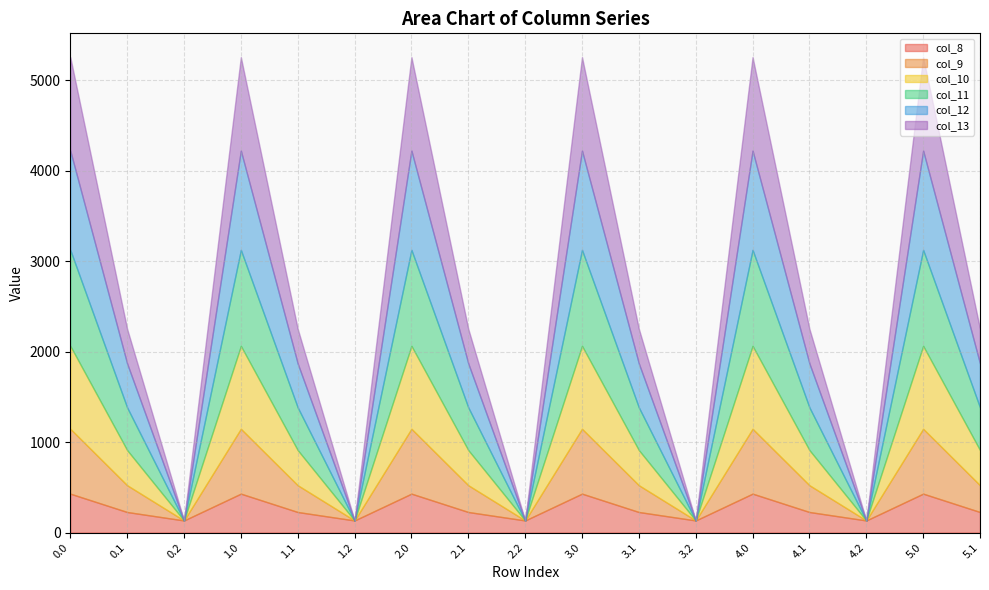

What position from the left is 2.0?

7